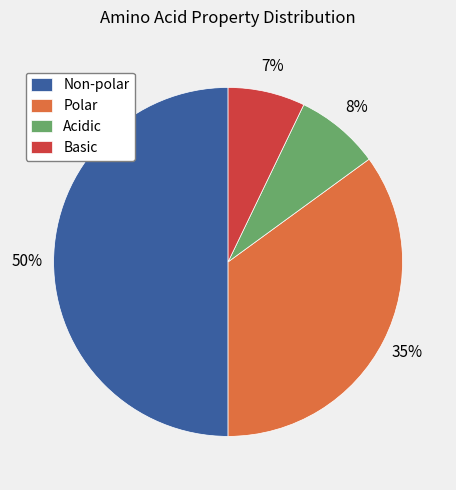

How many segments does this pie chart have?

4